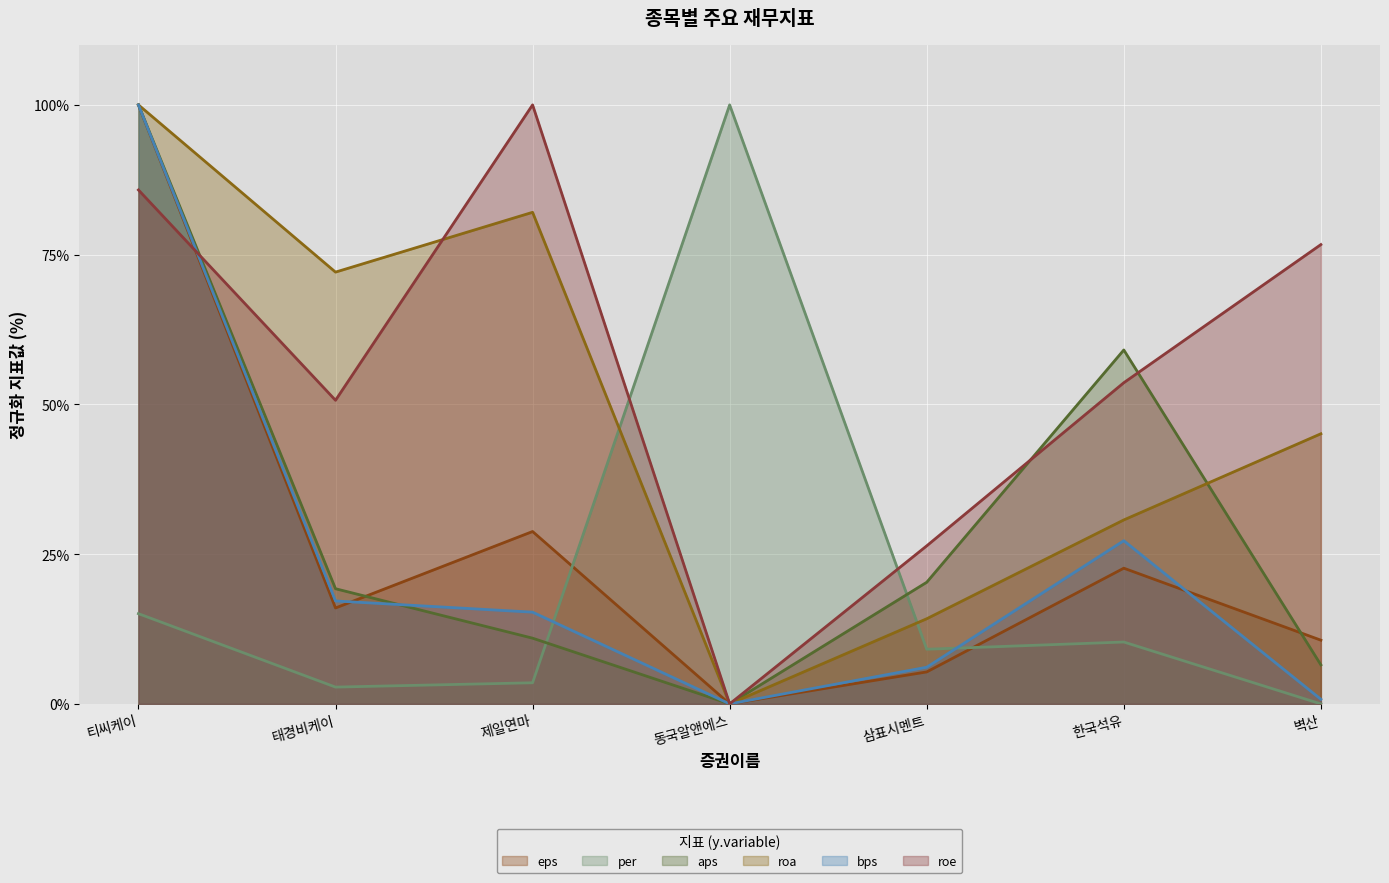

At which category does roe reach its first local valley?

태경비케이